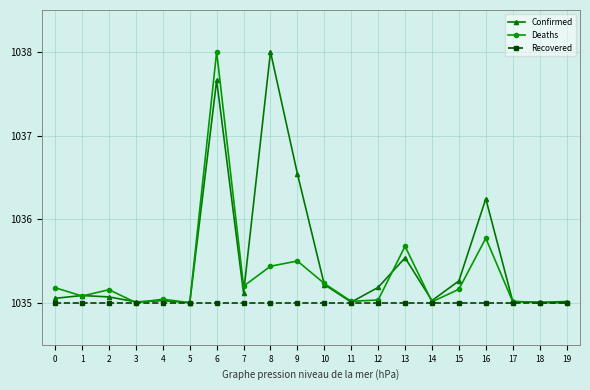

Rank the series by their average value, from lowest to highest.

Recovered, Deaths, Confirmed